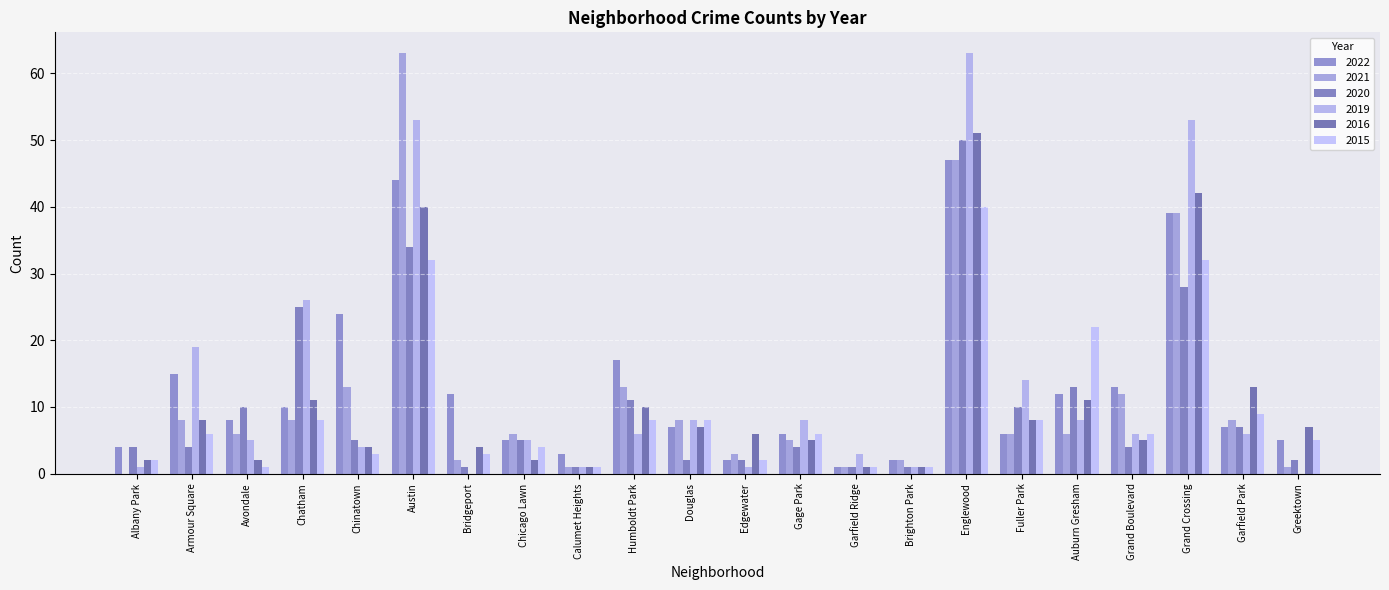

At how many categories does at least one series exceed 17?

7